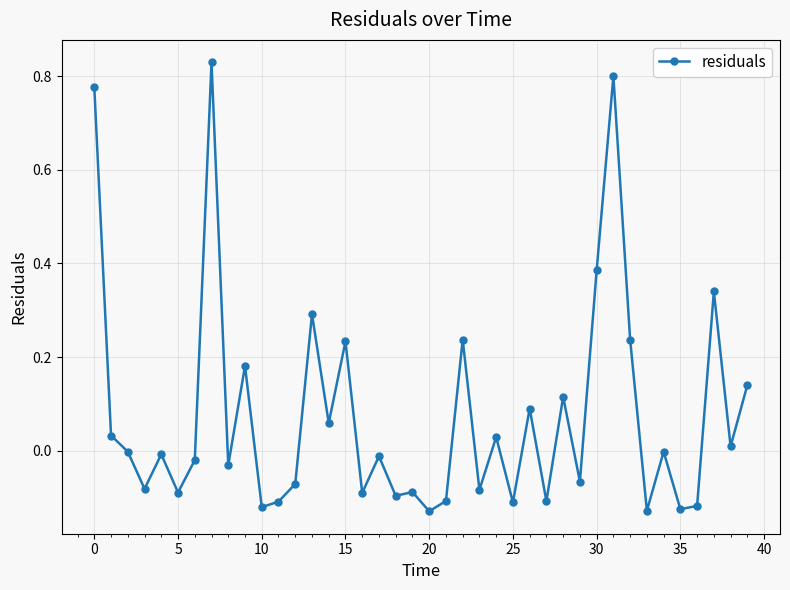

True or false: the data has more than 0 interior local peaks.

True